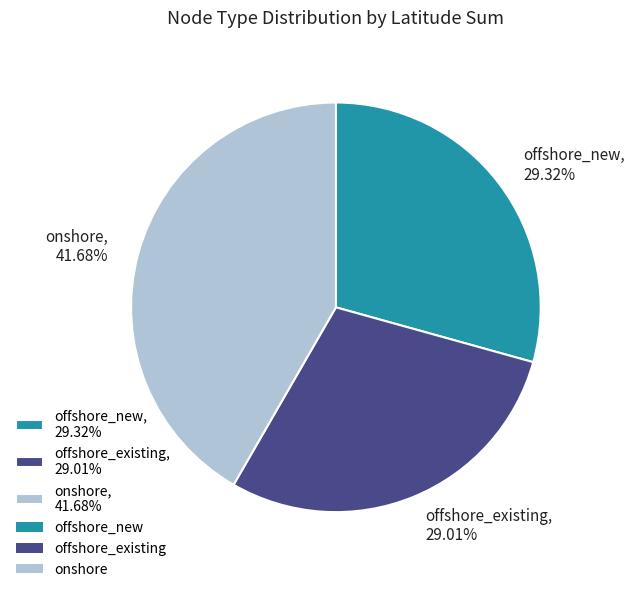

Is the sum of offshore_new, 29.32% and onshore, 41.68% greater than half?

Yes